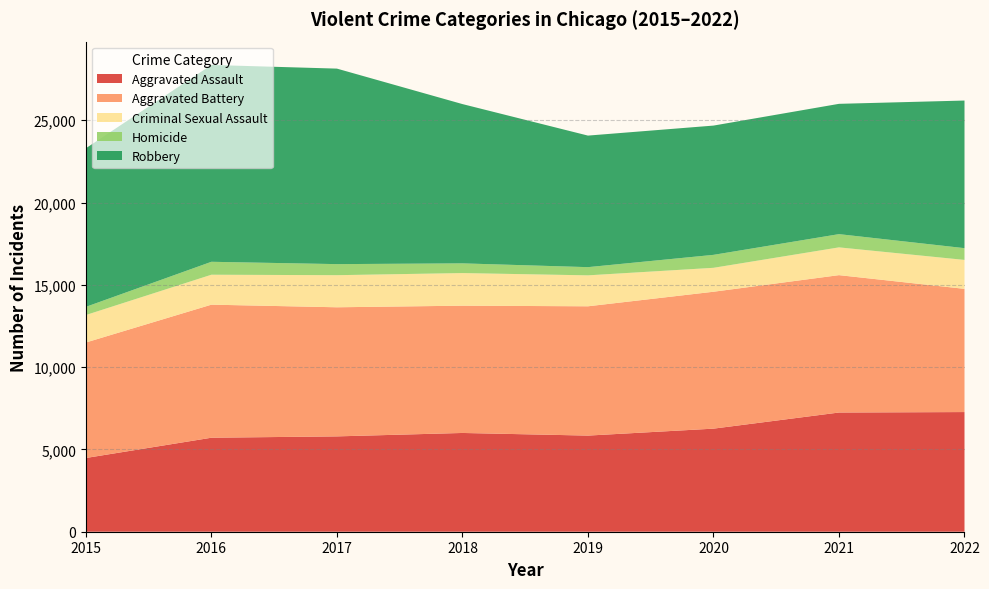

Reading left to right, extract all data points from this chart.

Aggravated Assault: 4480	5712	5793	6001	5841	6263	7243	7271
Aggravated Battery: 7018	8085	7845	7734	7857	8319	8348	7487
Criminal Sexual Assault: 1670	1819	1950	1982	1880	1454	1687	1758
Homicide: 496	786	672	589	498	787	804	714
Robbery: 9638	11960	11880	9679	7994	7855	7918	8970